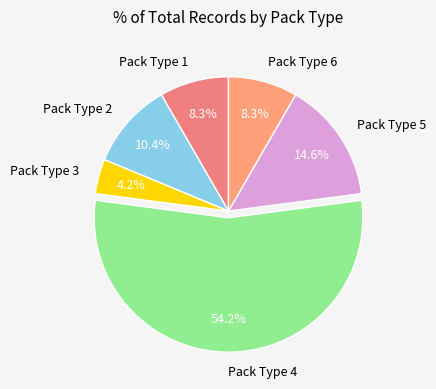

Is the sum of Pack Type 6 and Pack Type 2 greater than half?

No